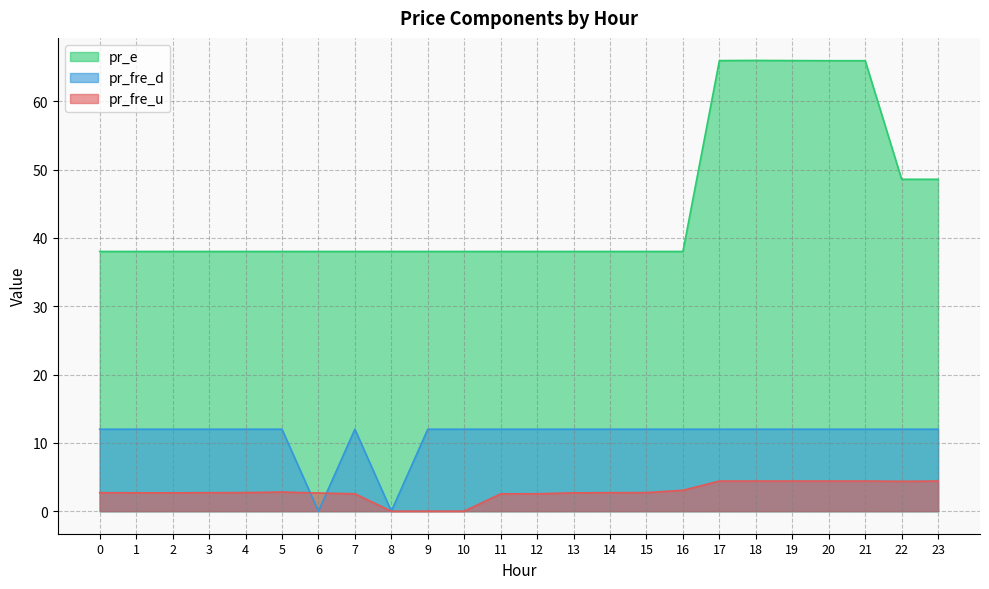

Between 8 and 12, which series saw the biggest shift?

pr_fre_d